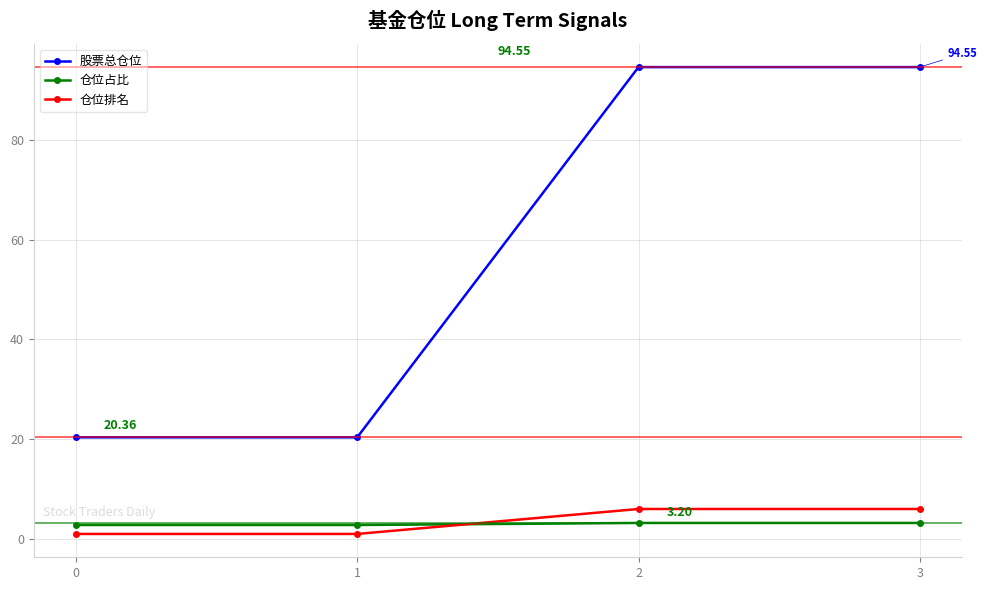

How many series are shown in this chart?

3